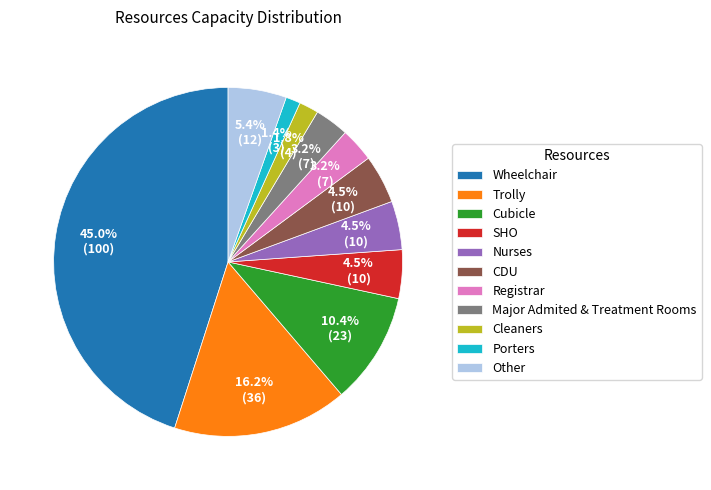

Is there any slice that represents more than half of the pie?

No